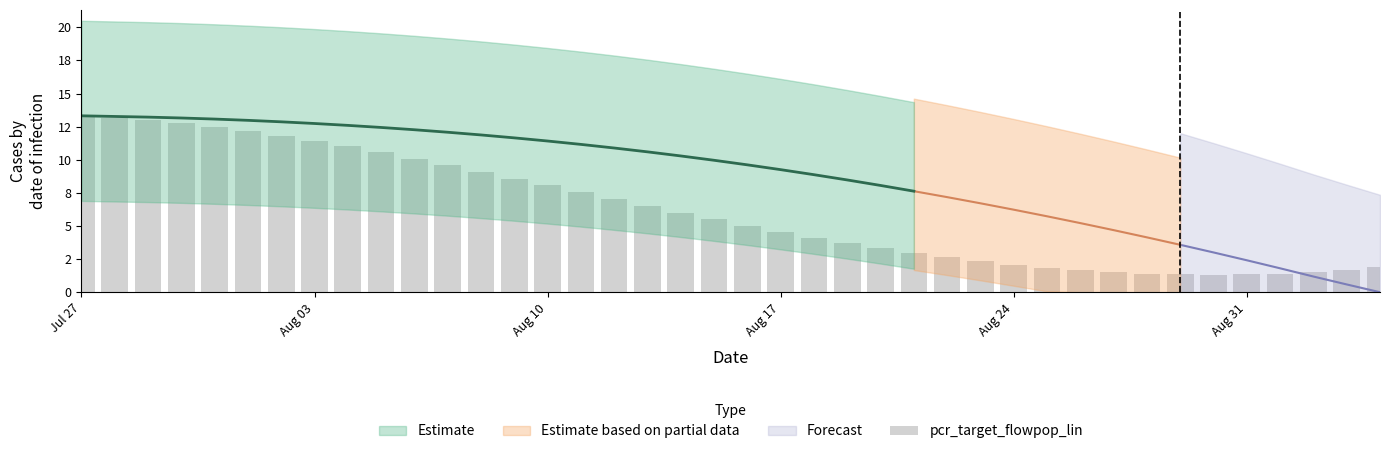

Is it true that the value at 34 is 2.1?

False